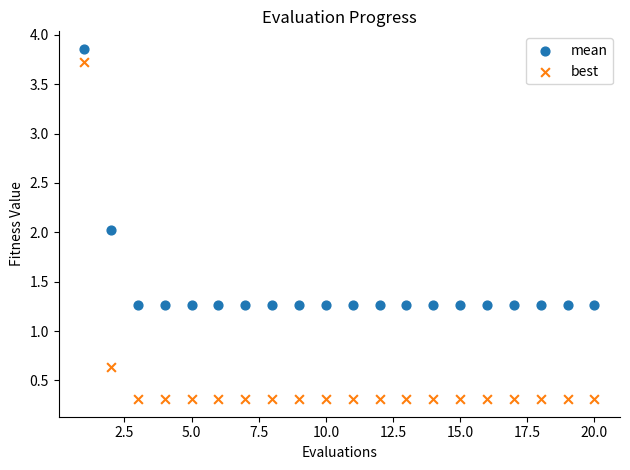

What is the X range (max minus min) for the scatter plot?

19.0